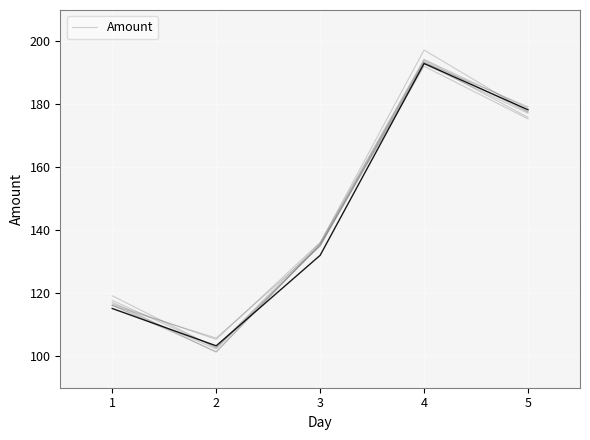

Rank the categories by value from lowest to highest.

2, 1, 3, 5, 4